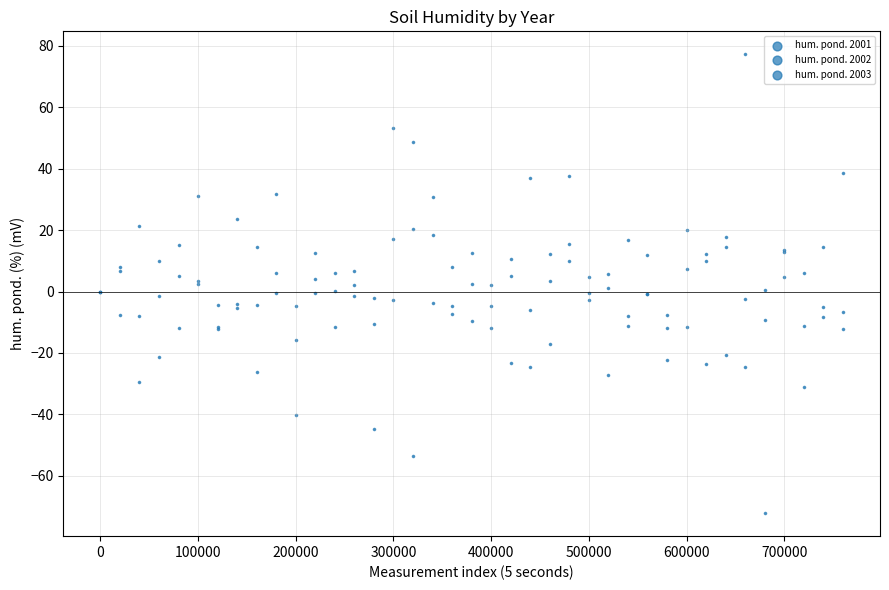

Which series contains the highest Y value?

hum. pond. 2002